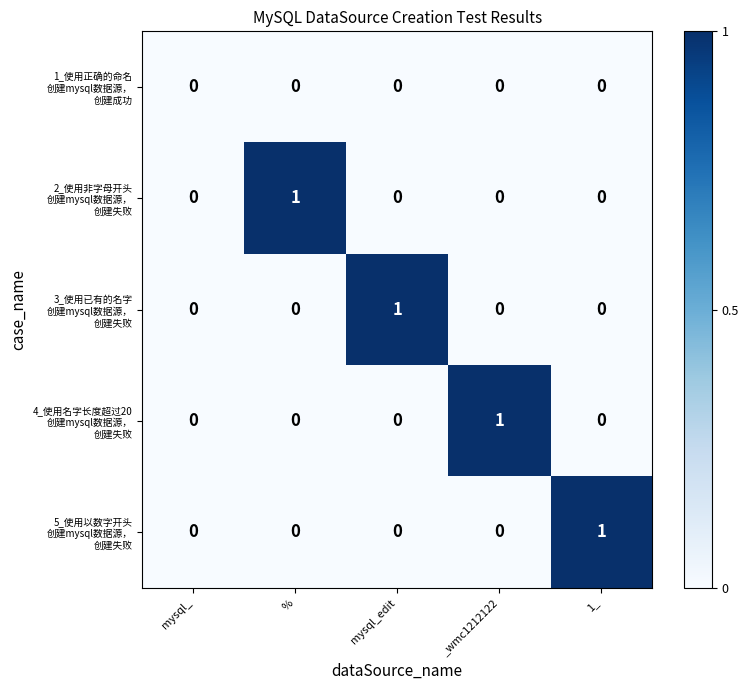

How many series are shown in this chart?

5